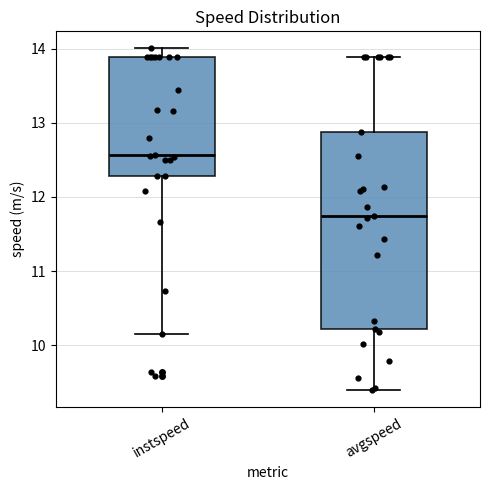

Reading left to right, transcribe this box plot: for each box, give where its median line is, the range the box spans, and where its two whiskers end, as read against the y-axis. The values are not printed on the chart, so give them approximately, as read against the axis.

instspeed: median 12.6, box 12.3 to 13.9, whiskers 10.2 to 14.0
avgspeed: median 11.7, box 10.2 to 12.9, whiskers 9.4 to 13.9